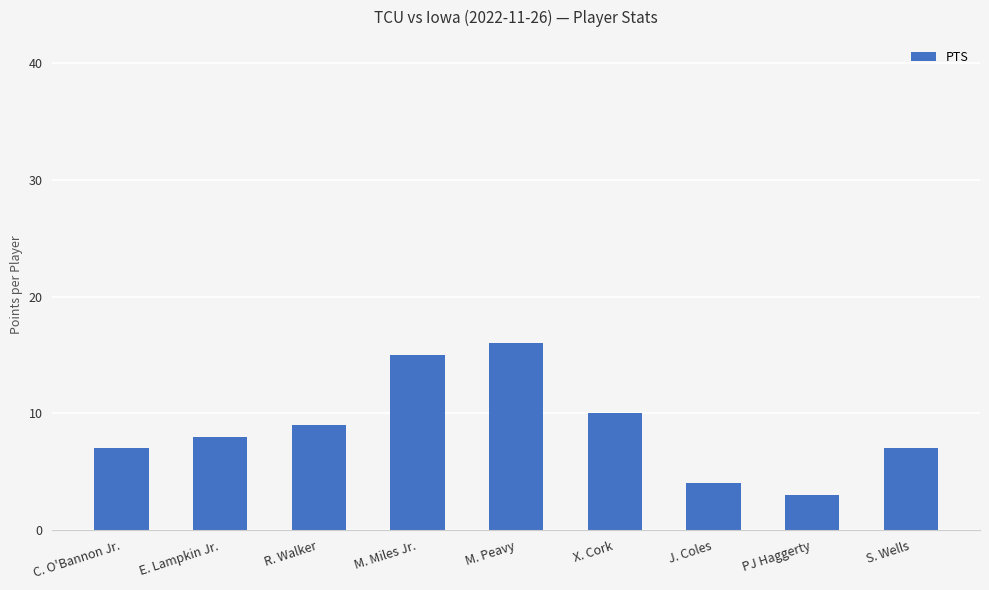

What is the difference between the maximum and minimum values?

13